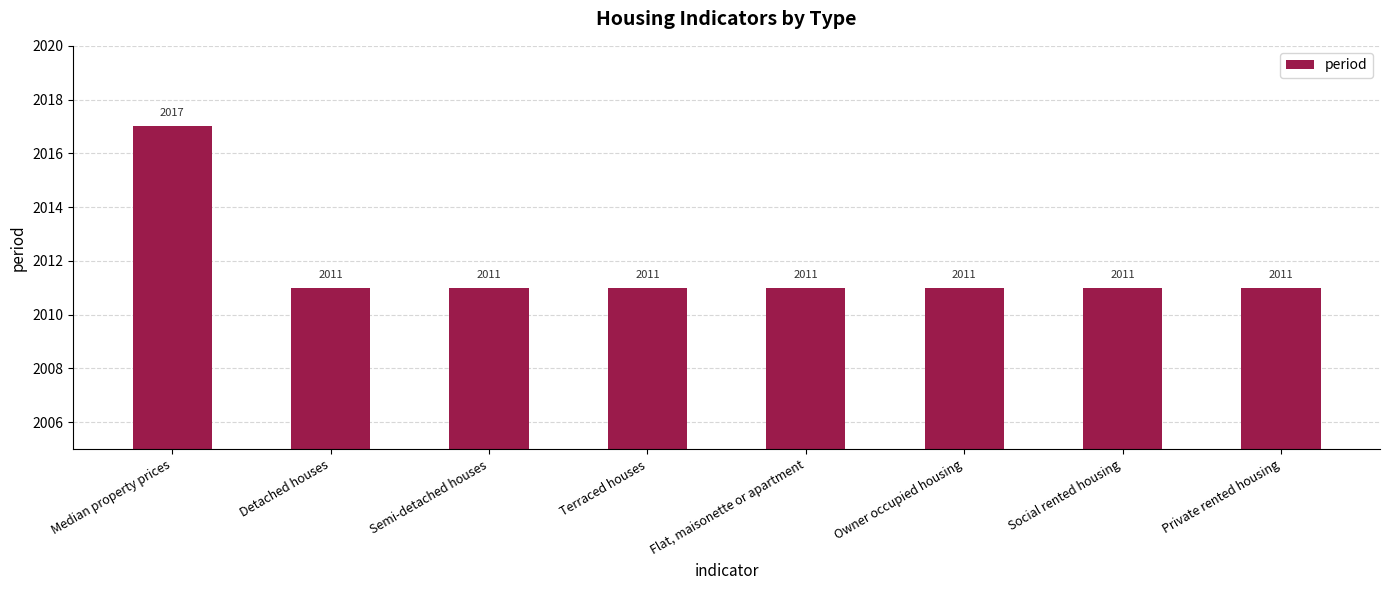

What is the difference between the maximum and second lowest values?

6